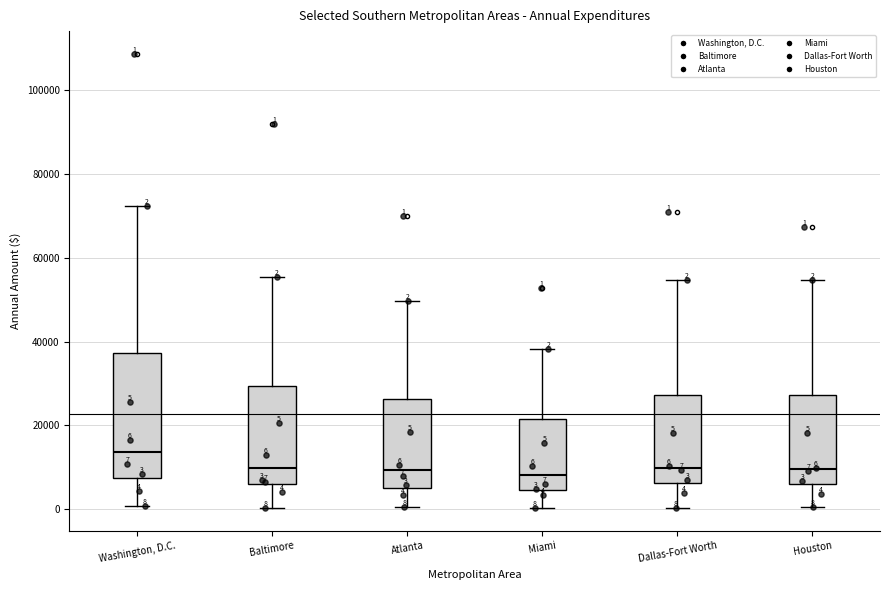

Which box is the tallest, from its lower edge to its upper edge?

Washington, D.C.